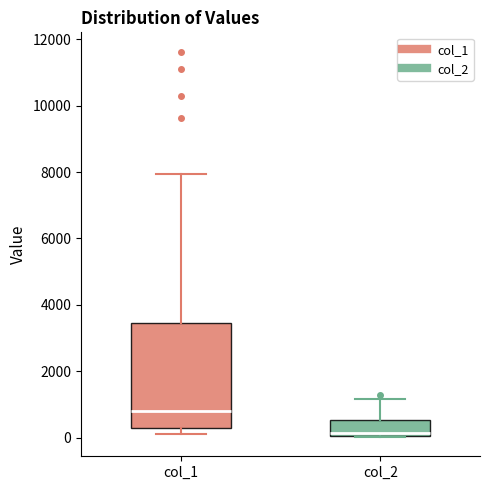

Reading left to right, transcribe this box plot: for each box, give where its median line is, the range the box spans, and where its two whiskers end, as read against the y-axis. The values are not printed on the chart, so give them approximately, as read against the axis.

col_1: median 800, box 200 to 3400, whiskers 200 (just below the box's lower edge) to 8000
col_2: median 200, box 0 to 600, whiskers 0 to 1200